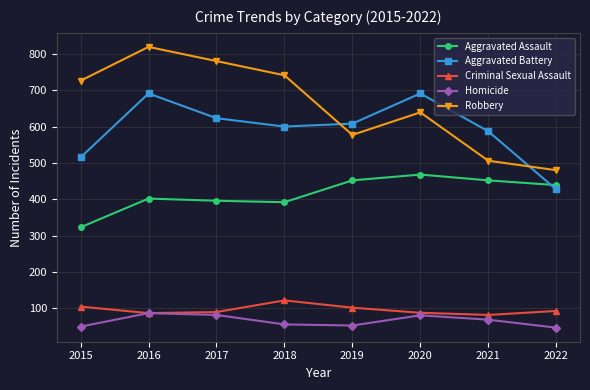

What is the maximum value shown in the chart?

819